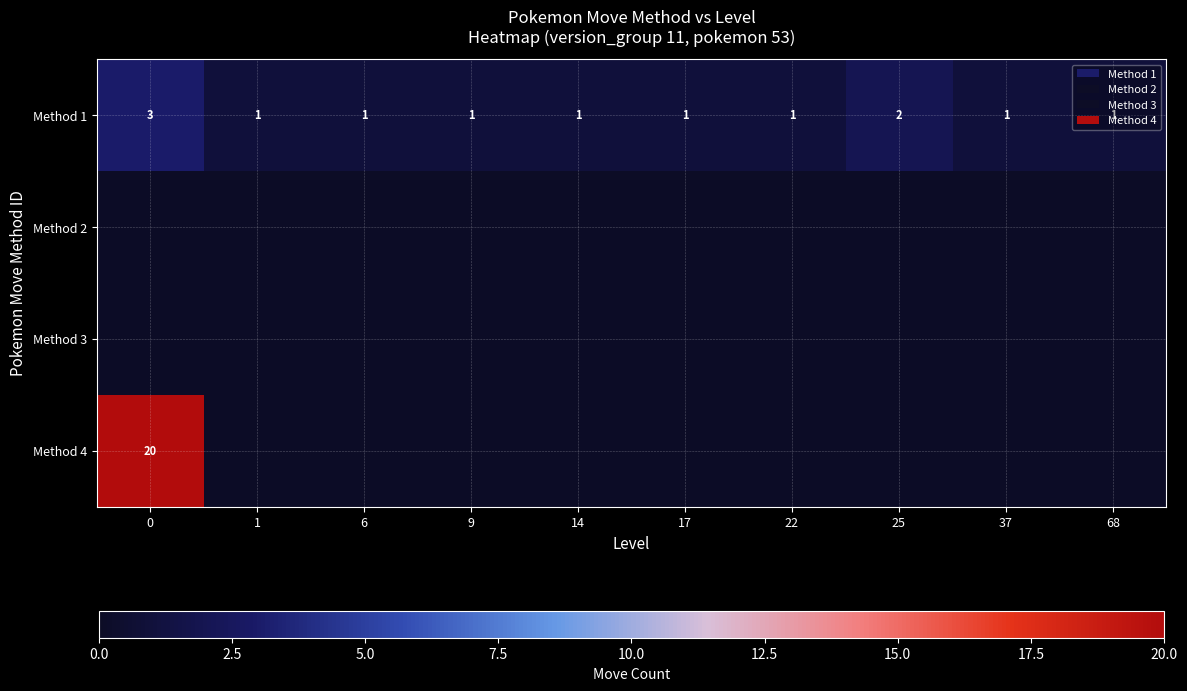

Count the Method 1 values in the range 1 to 2.

9